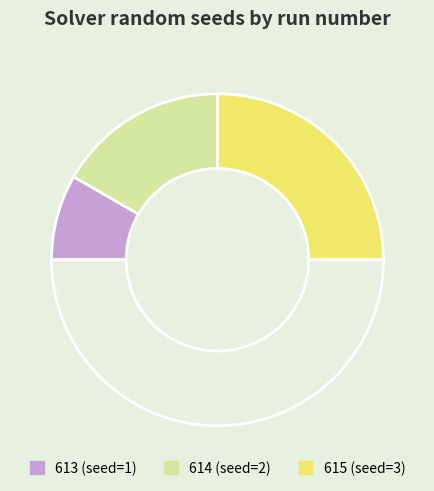

To the nearest percent, what is the average slice percentage?

33%